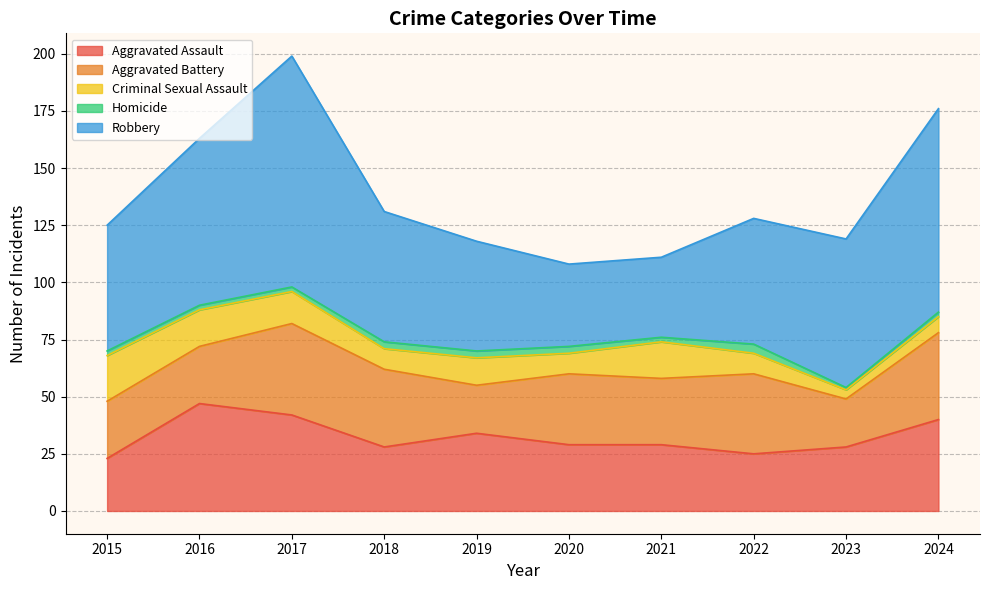

Count the Homicide values in the range 2 to 3.

8